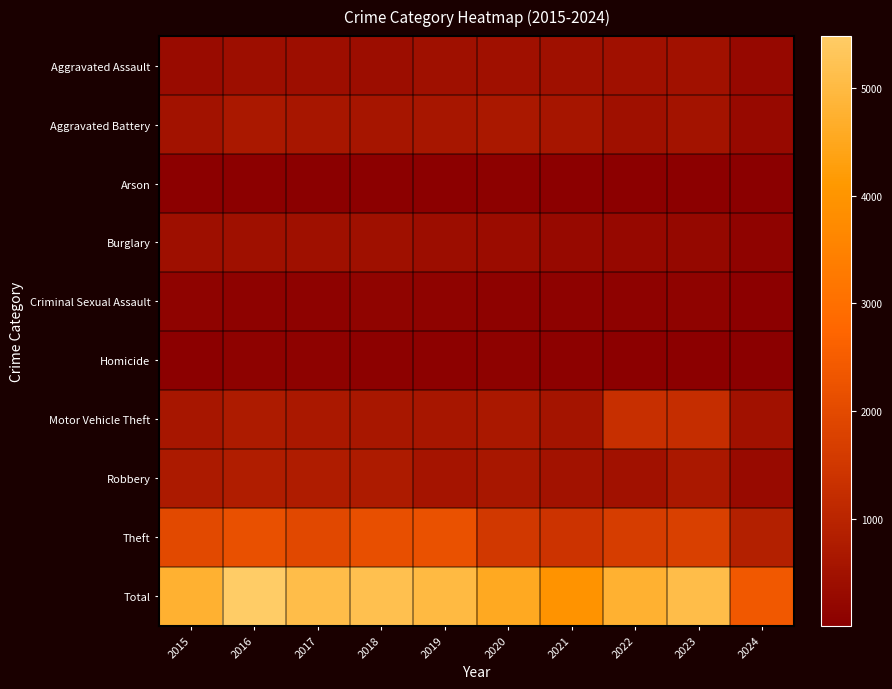

What is the smallest value displayed?

9